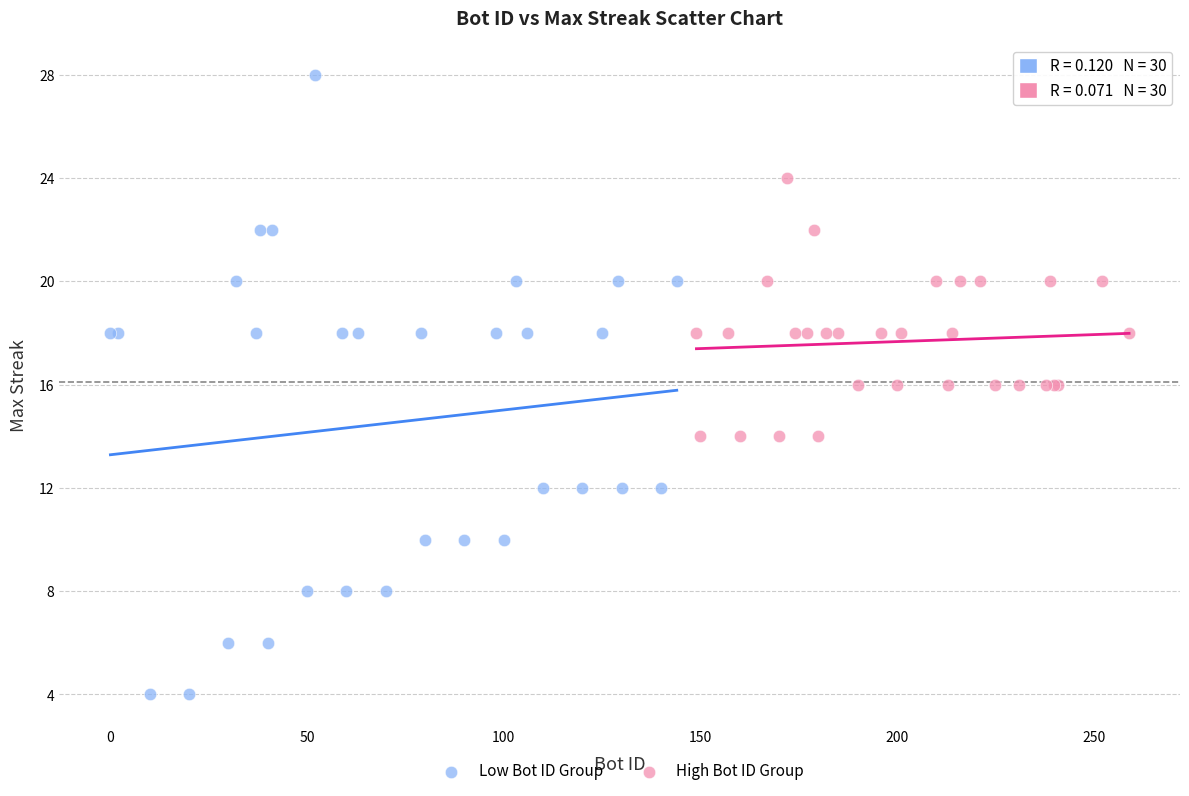

Which series reaches the maximum Y coordinate?

Low Bot ID Group